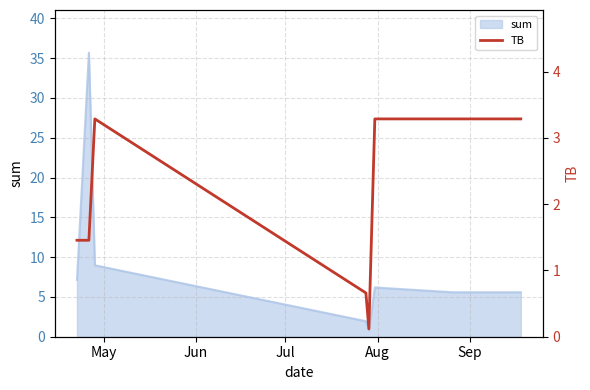

What is the maximum value for sum?

35.7